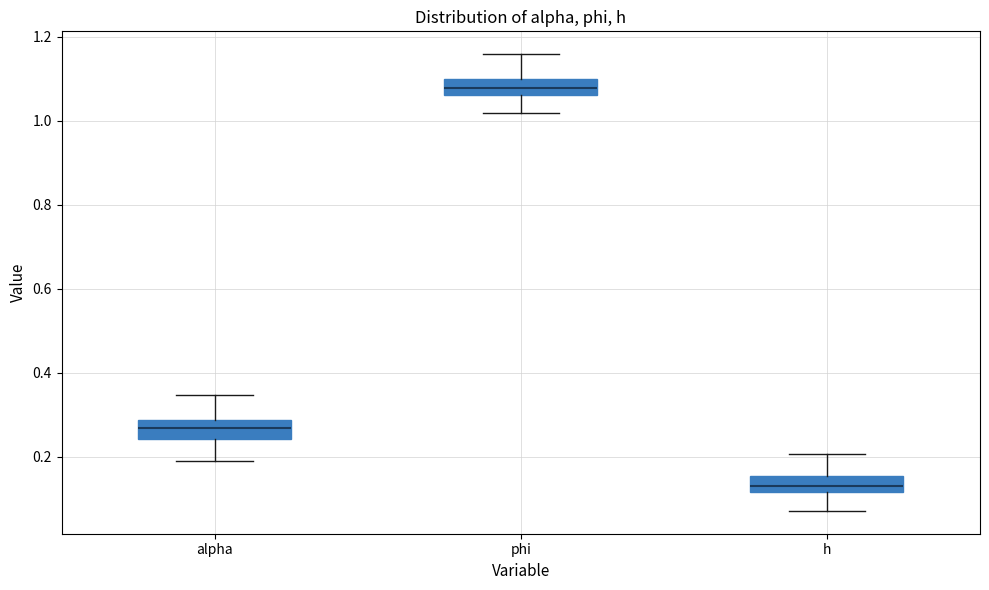

Reading left to right, transcribe this box plot: for each box, give where its median line is, the range the box spans, and where its two whiskers end, as read against the y-axis. The values are not printed on the chart, so give them approximately, as read against the axis.

alpha: median 0.26, box 0.24 to 0.28, whiskers 0.18 to 0.34
phi: median 1.08, box 1.06 to 1.10, whiskers 1.02 to 1.16
h: median 0.14, box 0.12 to 0.16, whiskers 0.08 to 0.20